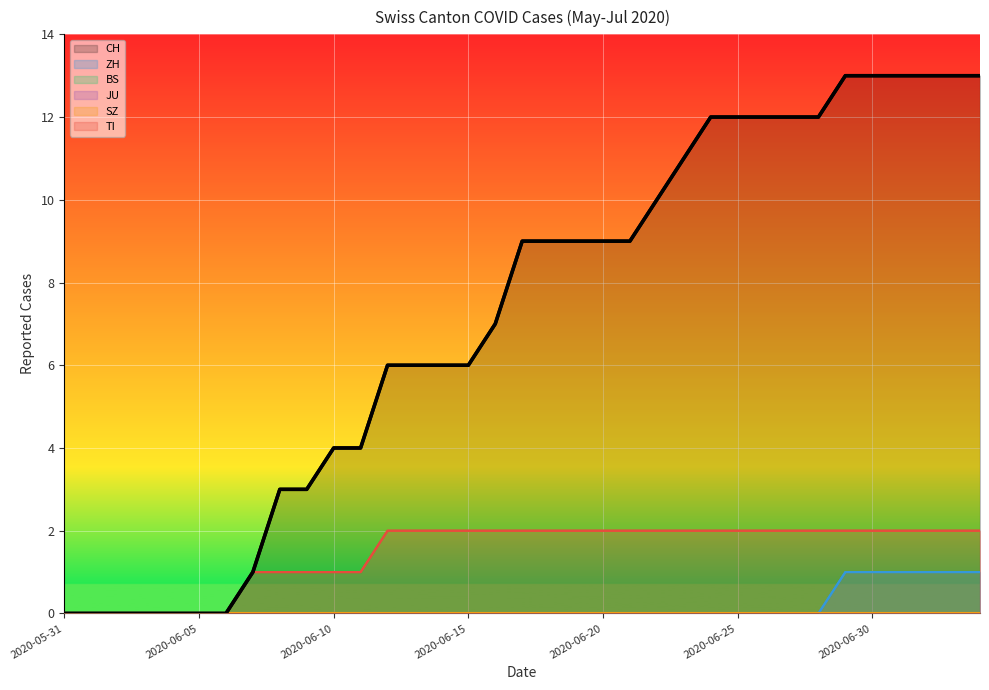

Rank the series by their maximum value, from highest to lowest.

CH, TI, ZH, BS, JU, SZ